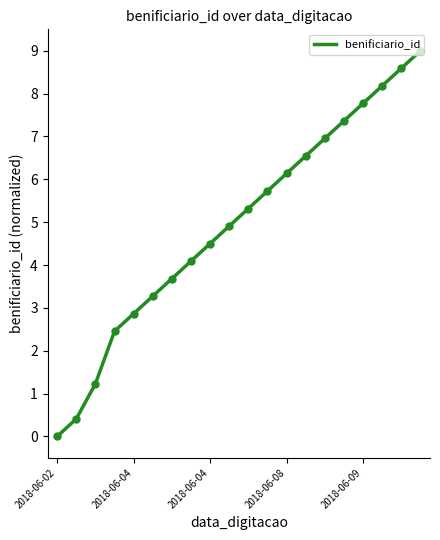

What is the greatest value displayed?

9.0